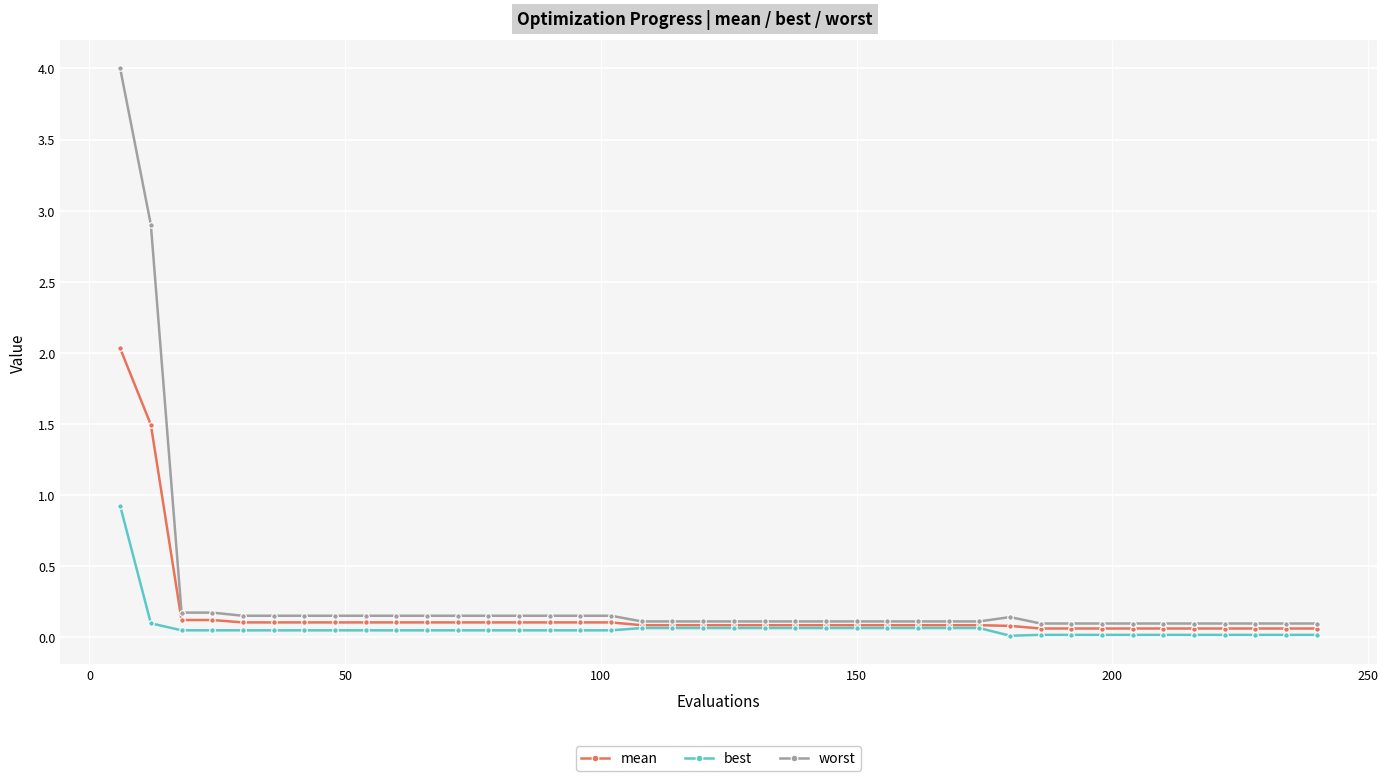

What is the highest value of the worst series?

4.0